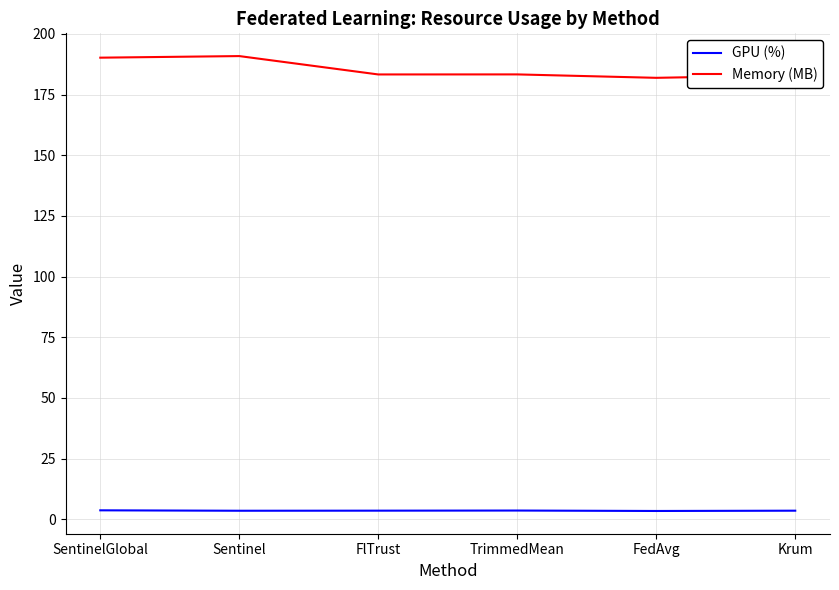

At how many categories does at least one series exceed 67?

6